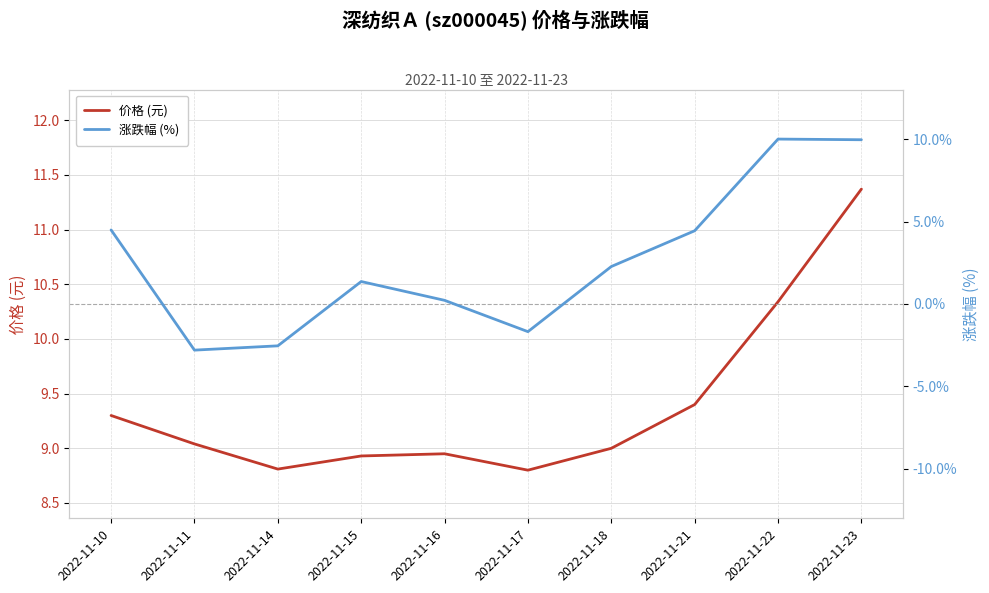

Which series has the largest total across all categories?

价格 (元)